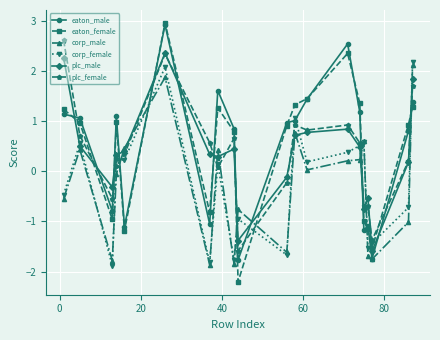

In eaton_female, how many points are higher than both neighbors (excluding endpoints)?

4